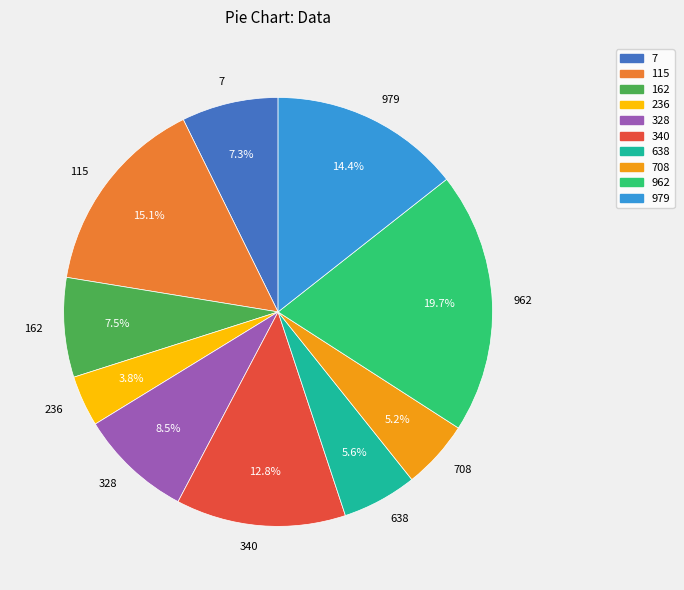

Which has a higher value, 979 or 708?

979